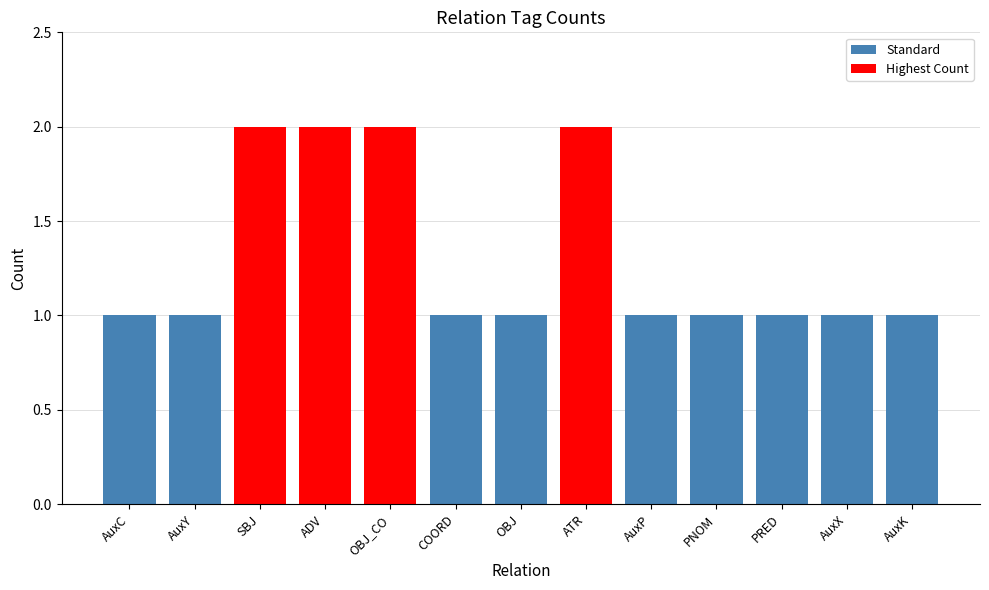

The chart shows a value of 2 at ADV. True or false?

True